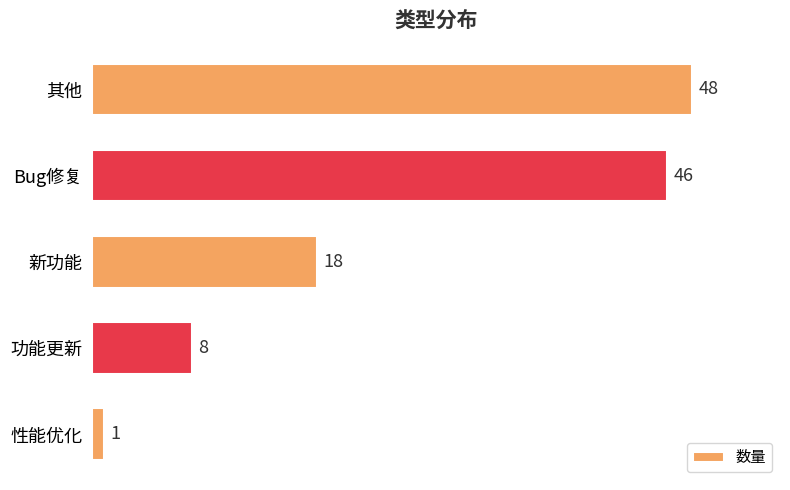

Rank the categories by value from highest to lowest.

其他, Bug修复, 新功能, 功能更新, 性能优化